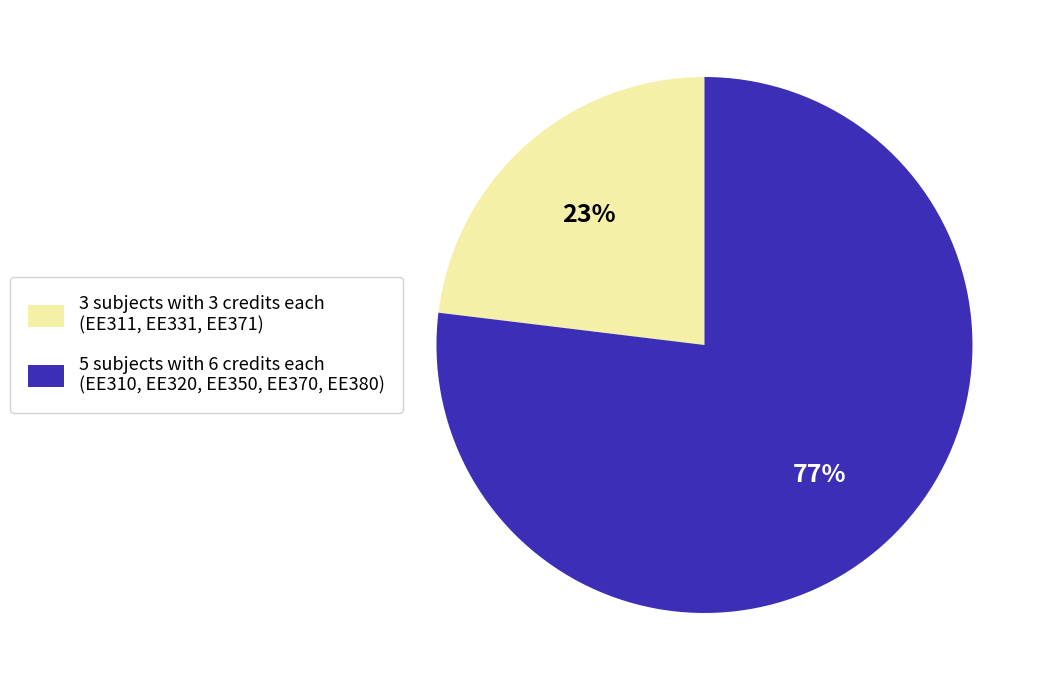

Is the sum of 3 subjects with 3 credits each (EE311, EE331, EE371) and 5 subjects with 6 credits each (EE310, EE320, EE350, EE370, EE380) greater than half?

Yes